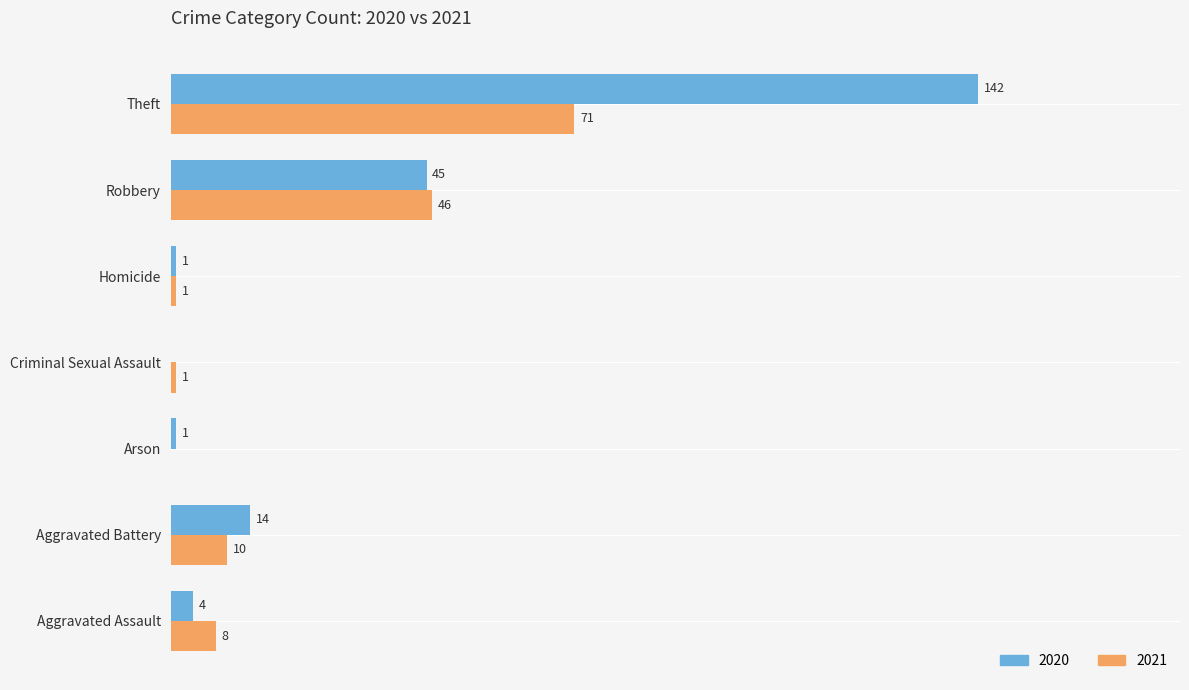

At which category is the sum across all series the highest?

Theft